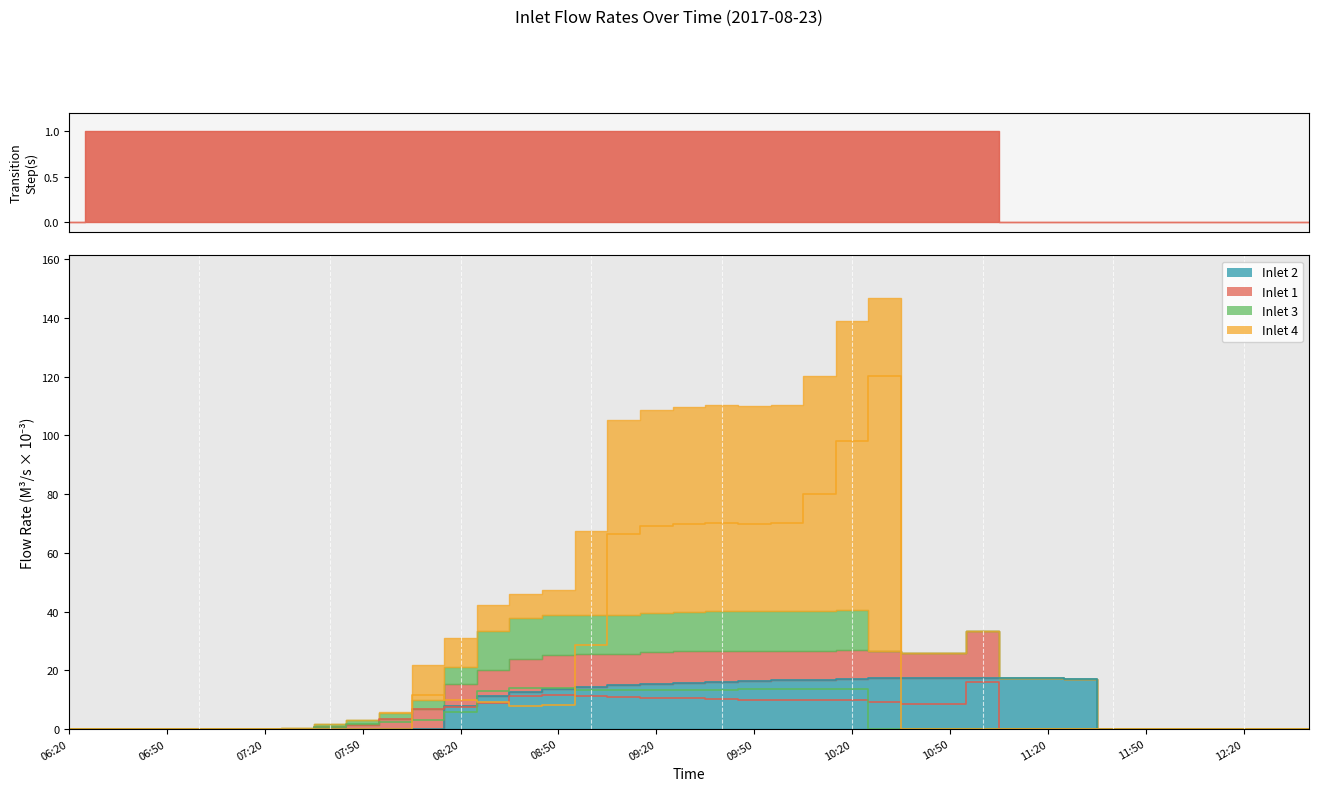

What is the value of the Inlet 4 point at the 21st from the left?

70.1